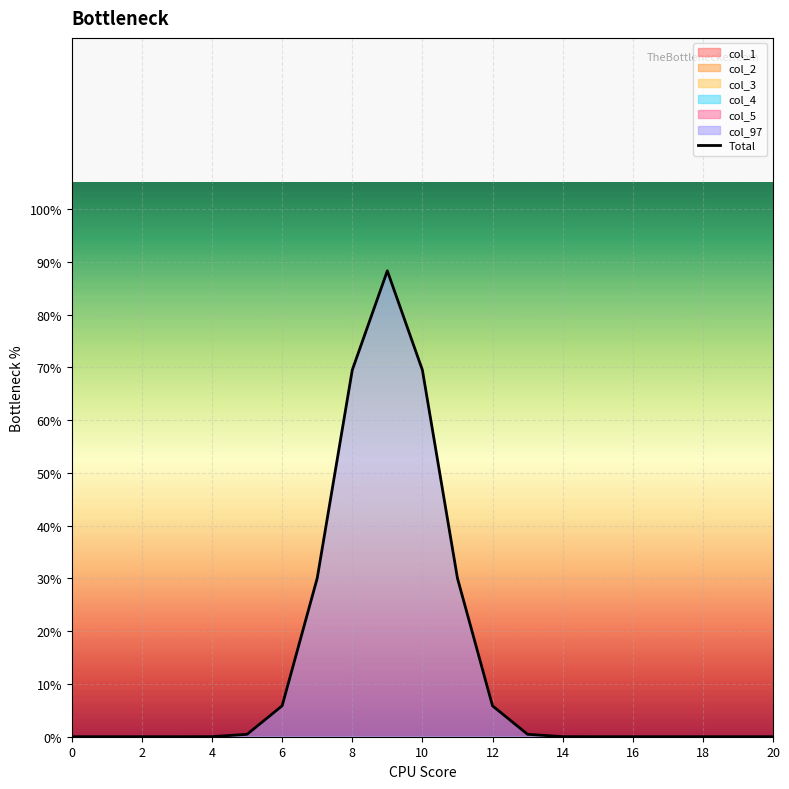

What is the greatest value displayed?

0.9